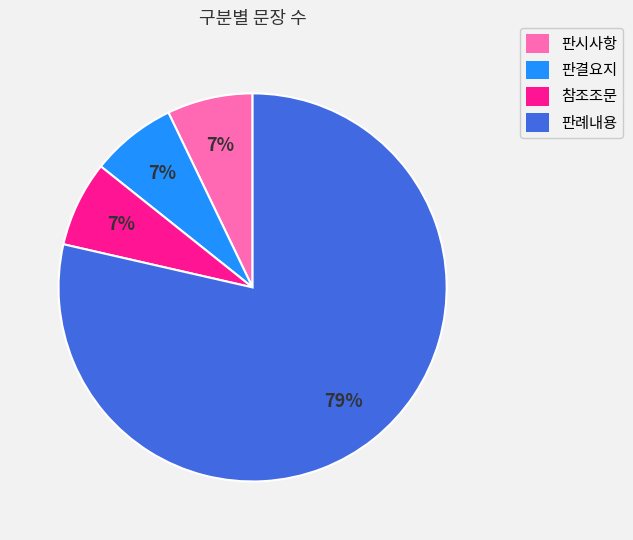

Which slice is the largest?

판례내용